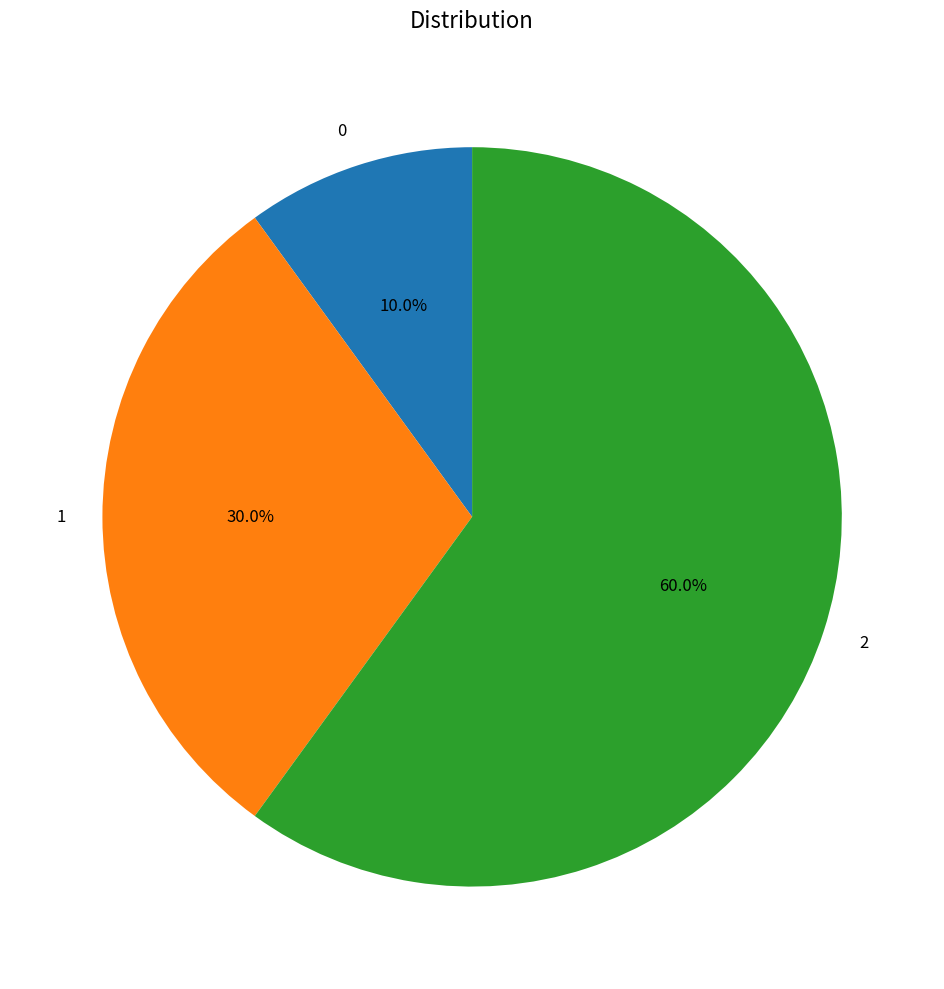

Which has a higher value, 0 or 1?

1